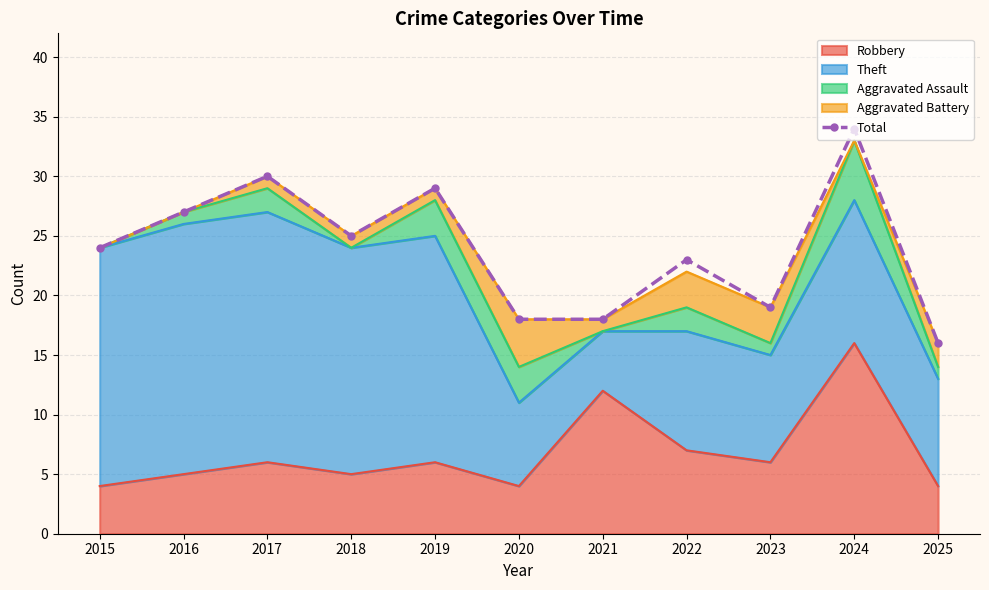

Reading right to left, transcribe all the data shown in this chart.

16	34	19	23	18	18	29	25	30	27	24